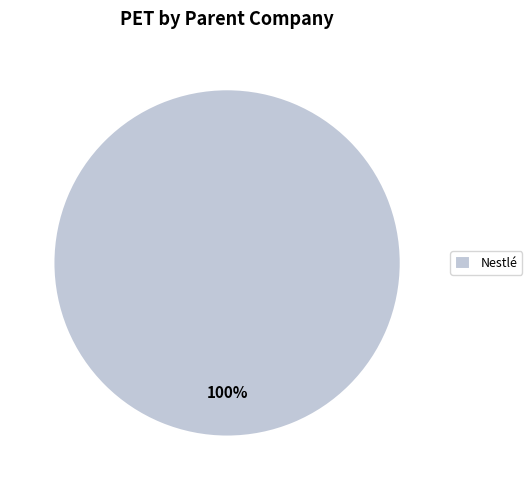

Is there any slice that represents more than half of the pie?

Yes